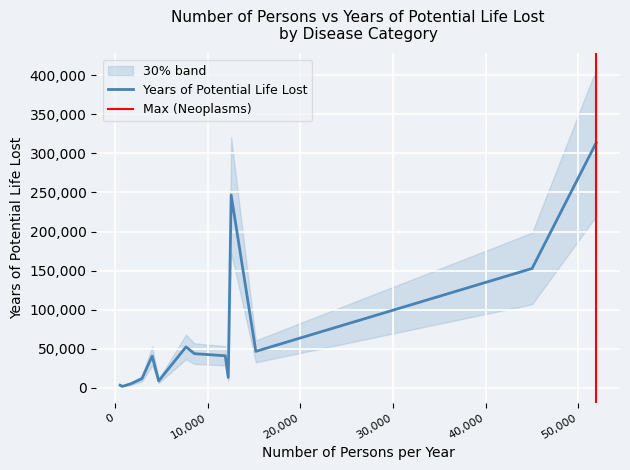

The Number of Persons per year series shows 1308 at Skin disorders. True or false?

False